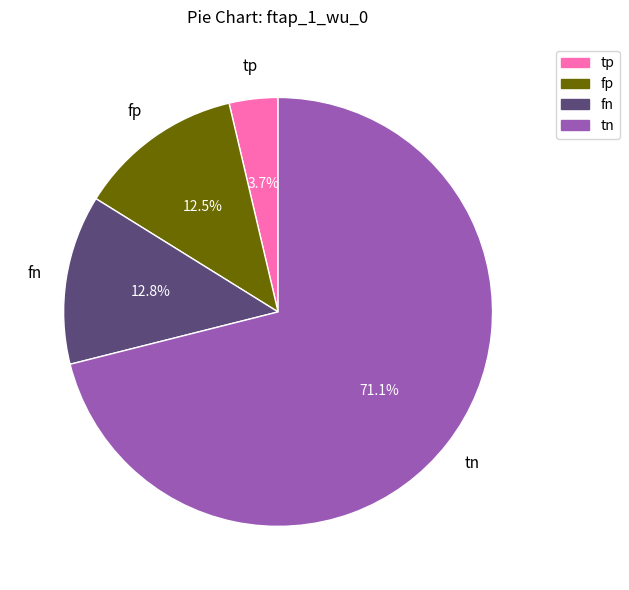

What percentage is the tn slice, to the nearest percent?

71%